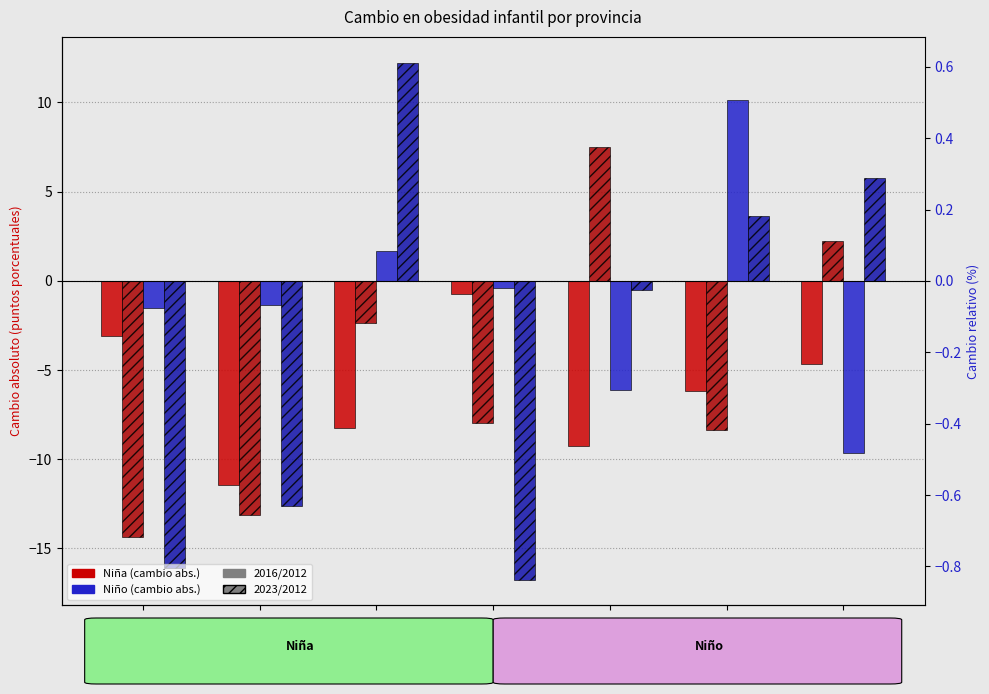

Read the Niño 2016/2012 value at Málaga.

-9.6